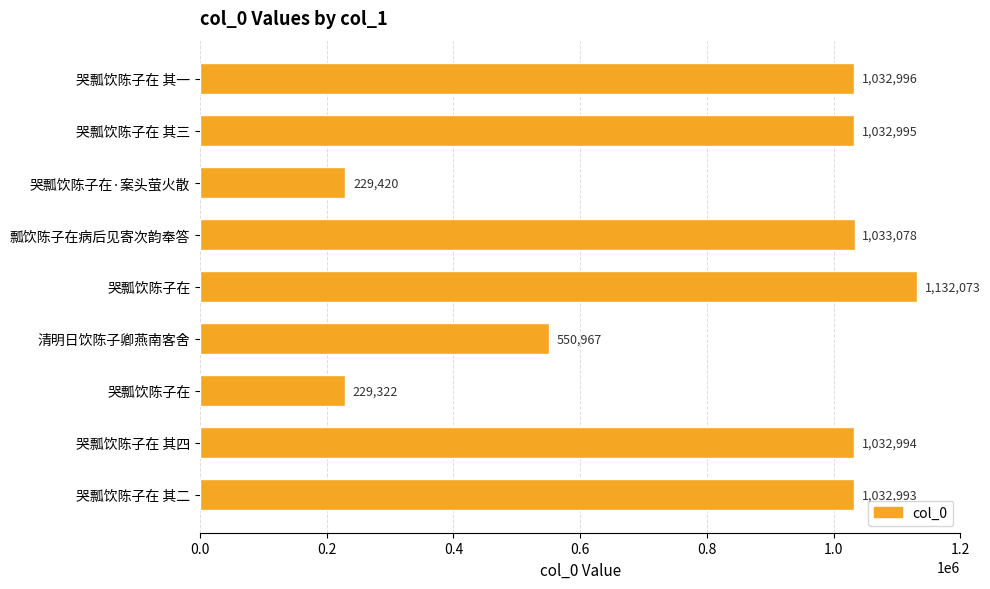

What is the smallest value displayed?

229322